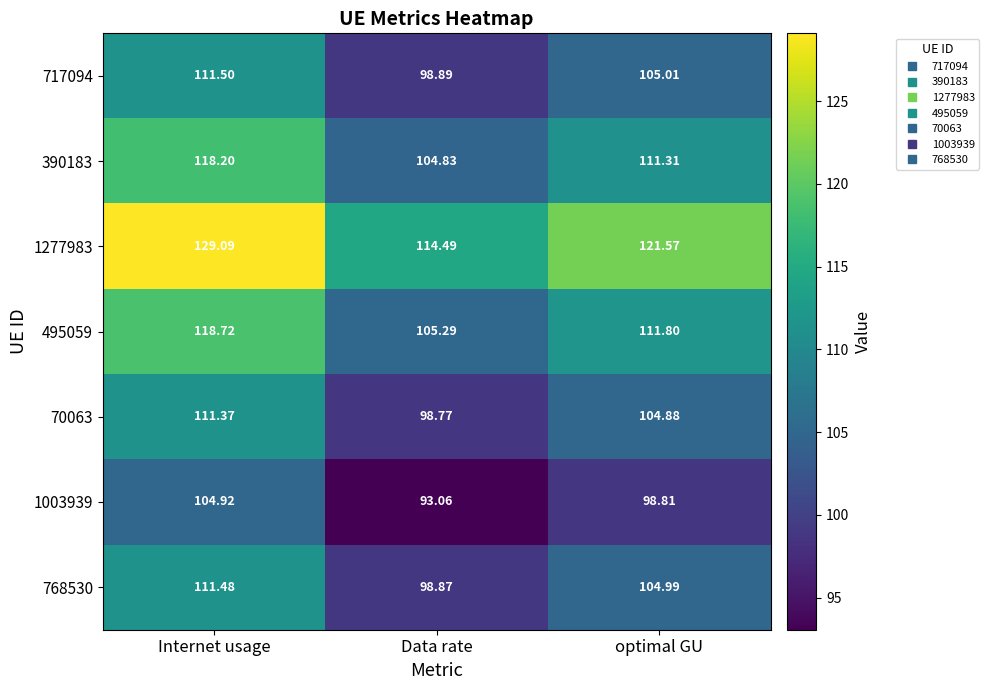

At which label does 390183 reach its minimum?

Data rate